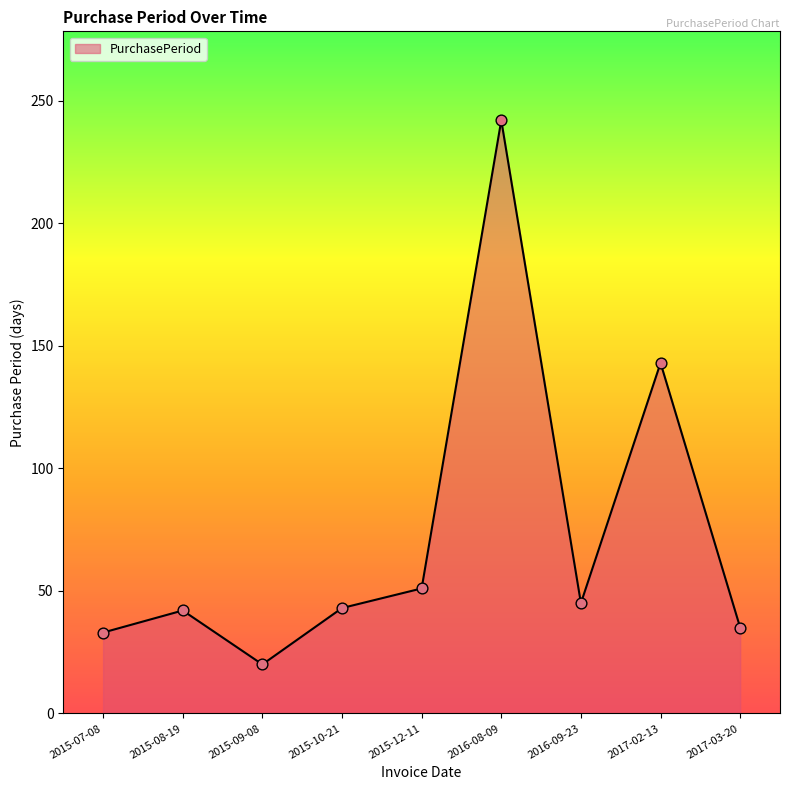

Which has a higher value, 2016-08-09 or 2017-02-13?

2016-08-09